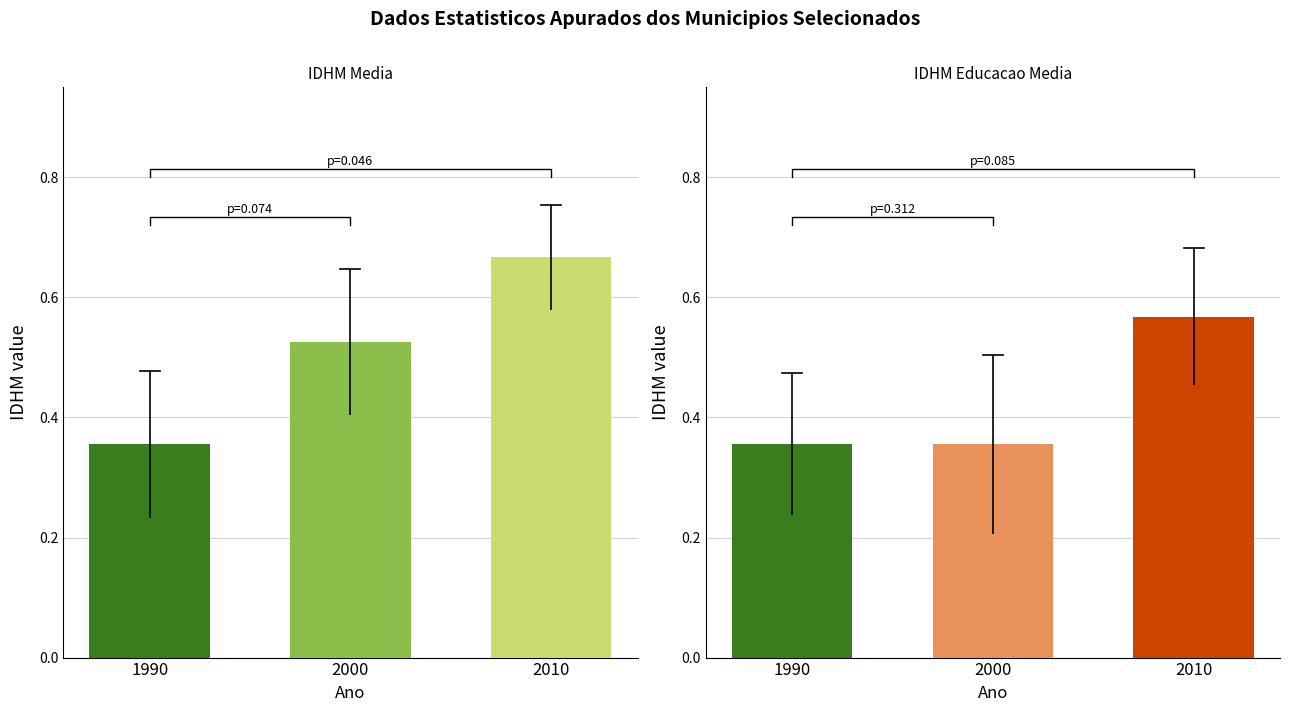

What is the difference between the maximum and minimum values in the IDHM Educacao Media series?

0.2